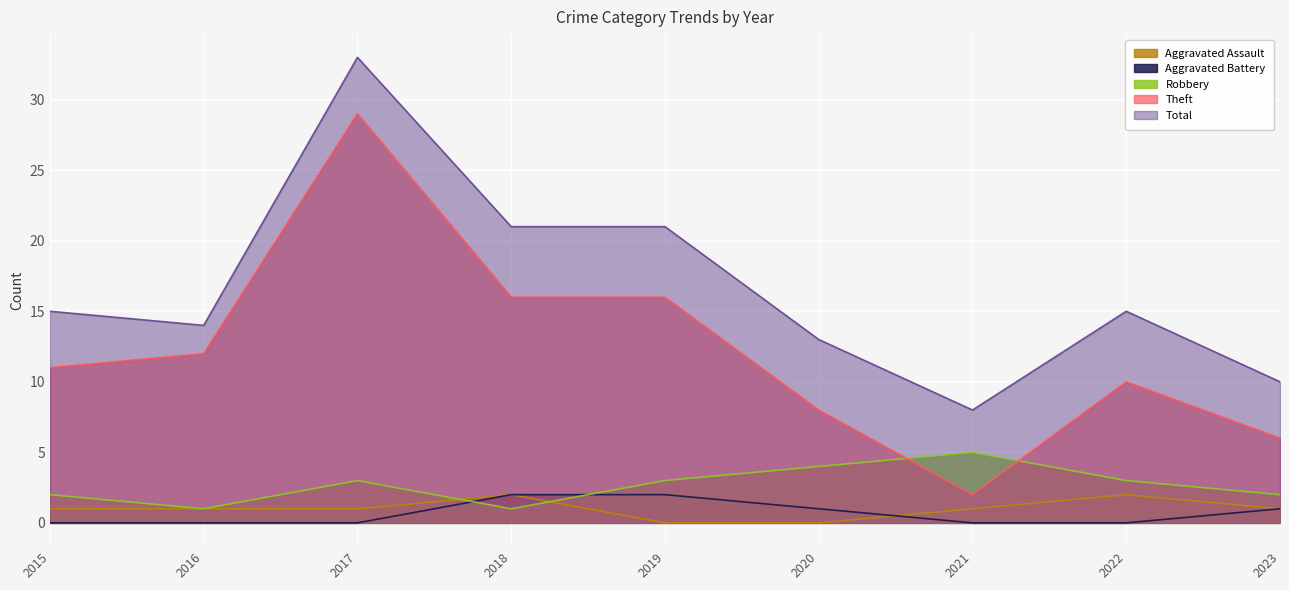

What is the sum of the Robbery values at 2017 and 2022?

6